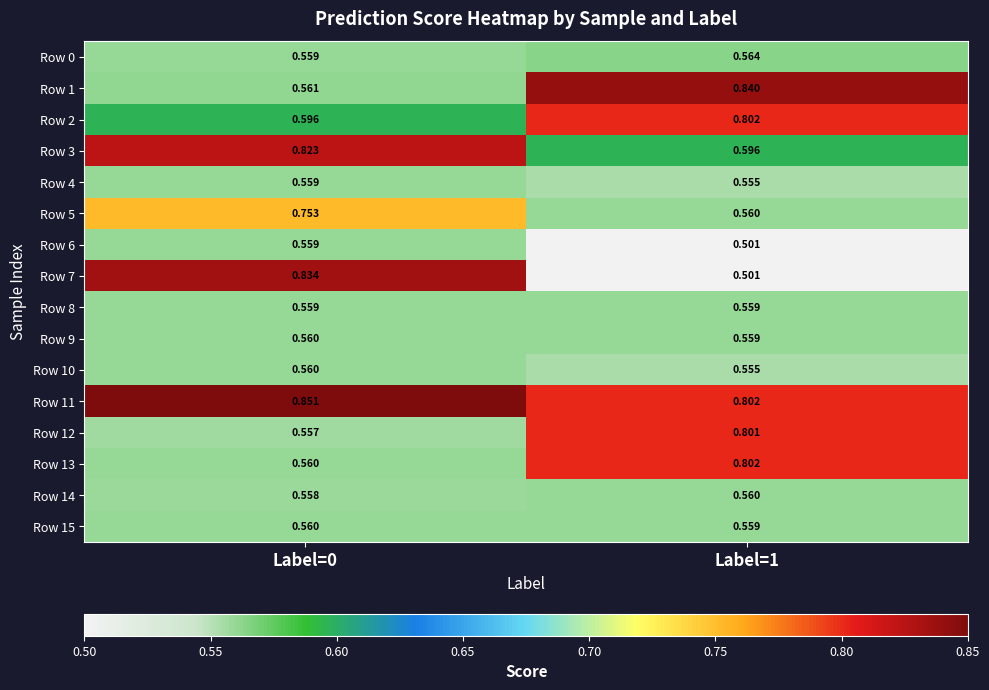

Is the value of Row 14 at Label=0 greater than the value of Row 12 at Label=1?

No